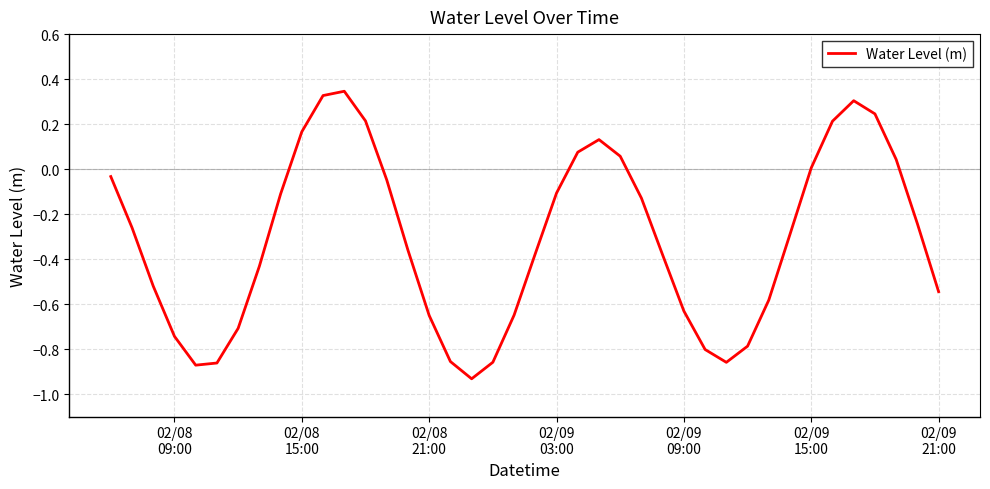

How many lines are shown in the chart?

1